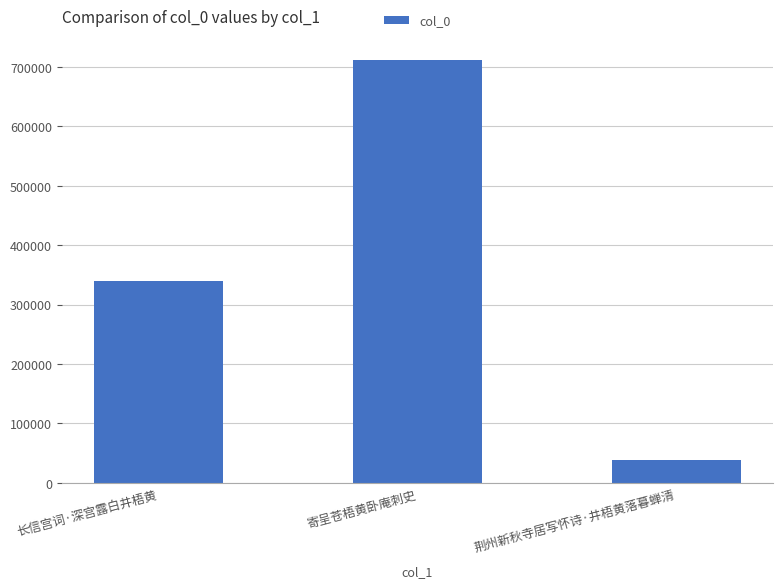

At which label is the value closest to 374899?

长信宫词·深宫露白井梧黄